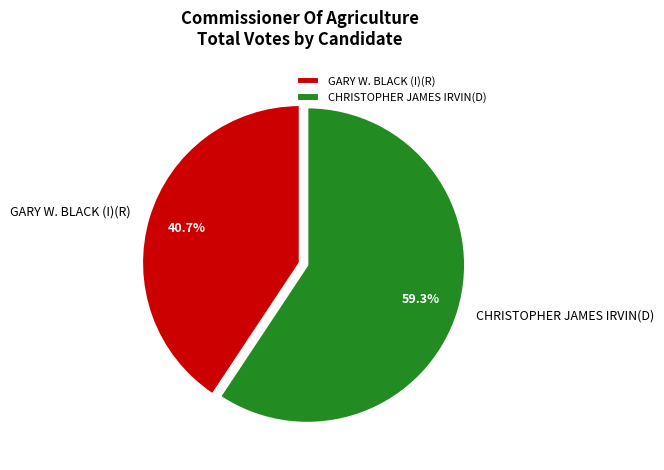

Which slice is the smallest?

GARY W. BLACK (I)(R)